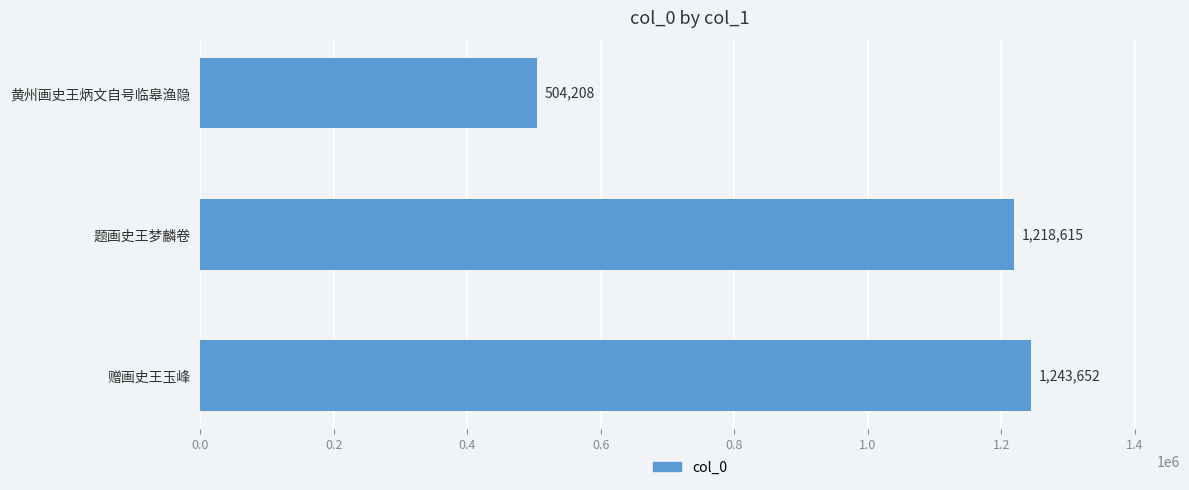

How many bars are there in total?

3